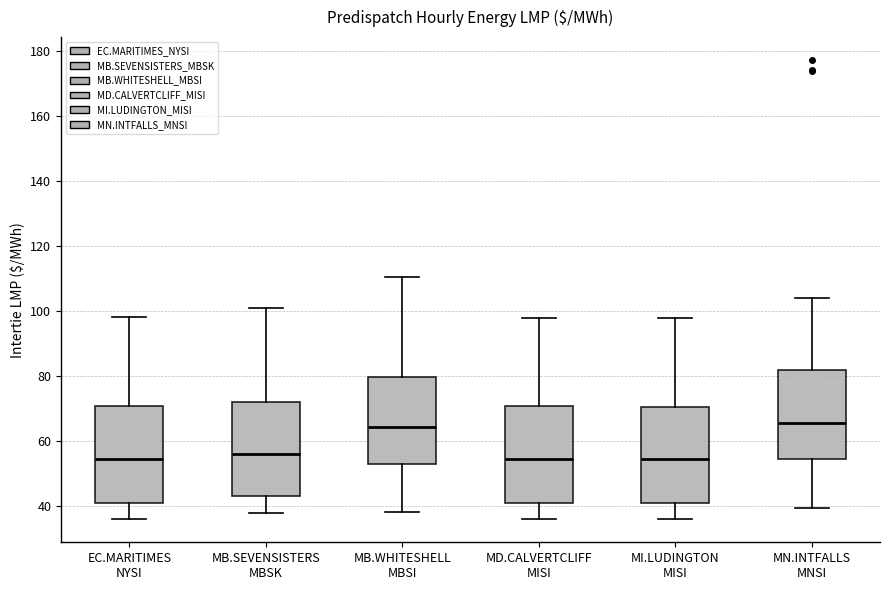

Where does the upper whisker of the box for MB.WHITESHELL MBSI end on the y-axis? The values are not printed on the chart, so give them approximately, as read against the axis.

110